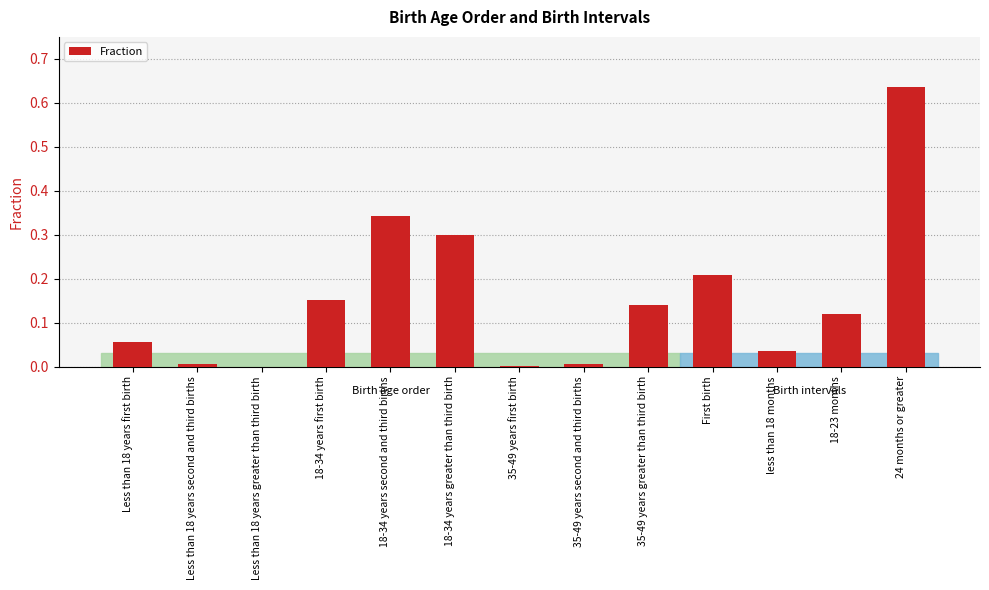

What is the sum of all values?

2.0